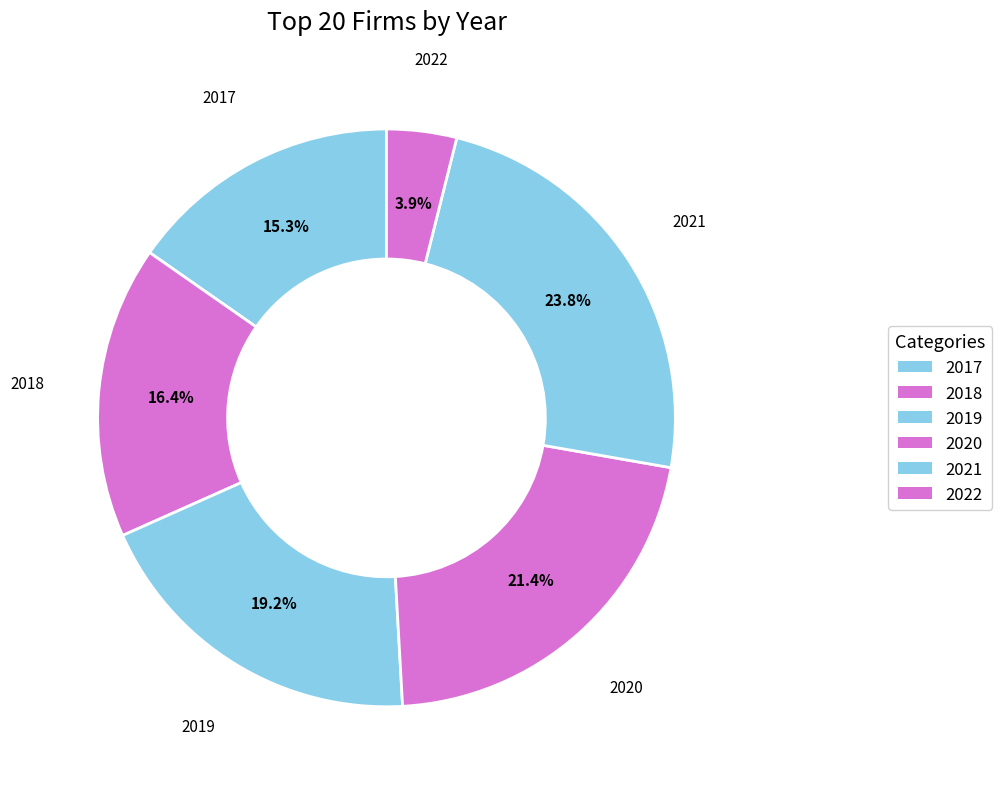

Count the number of slices in the pie.

6